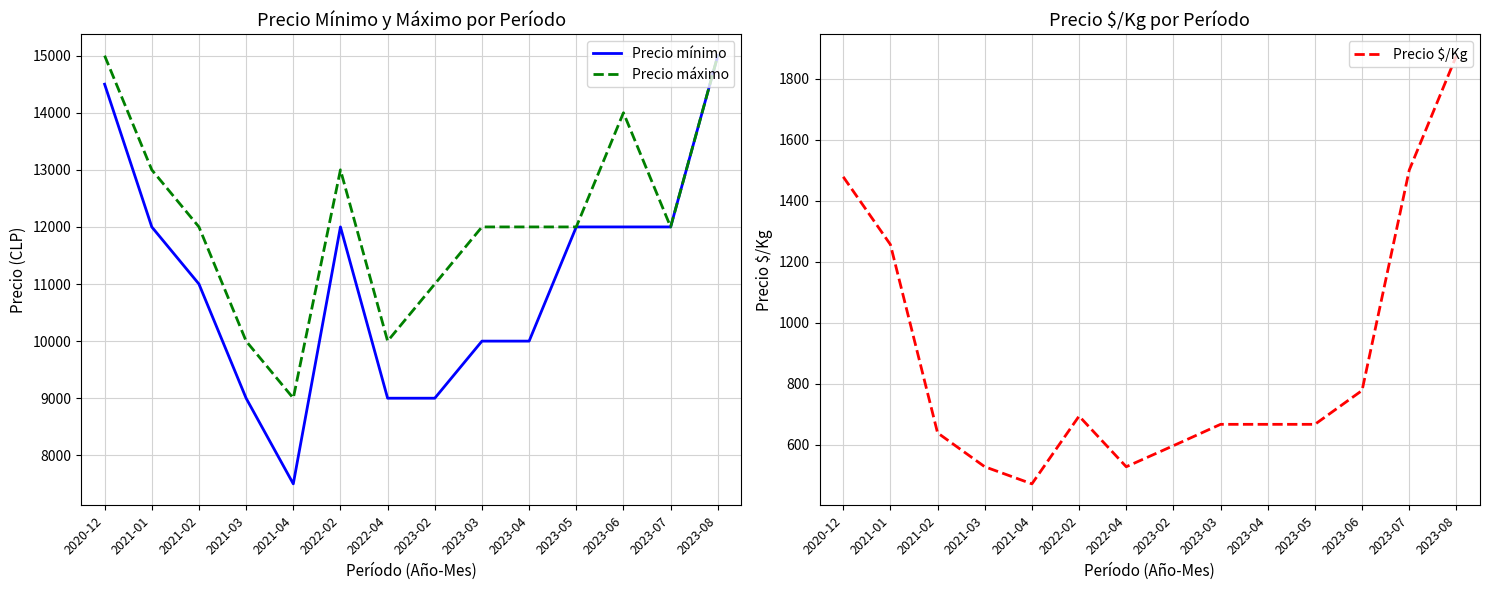

Does the chart display data point markers on the line(s)?

No